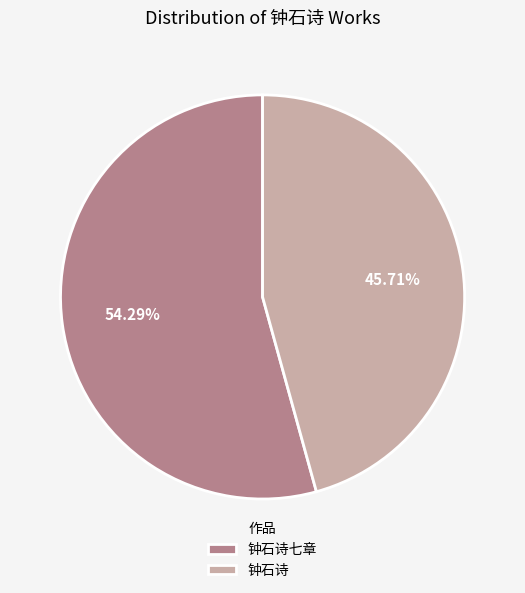

What percentage is the 钟石诗七章 slice, to the nearest percent?

54%